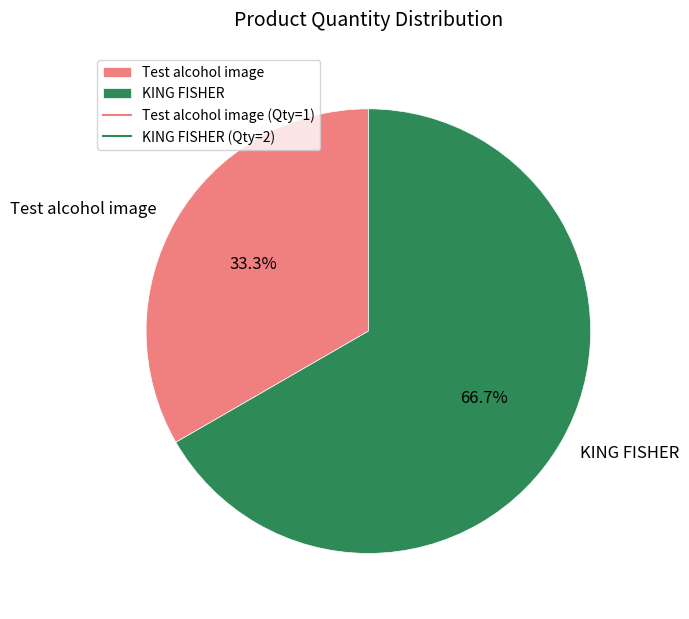

Do KING FISHER and Test alcohol image together represent more than half of the pie?

Yes